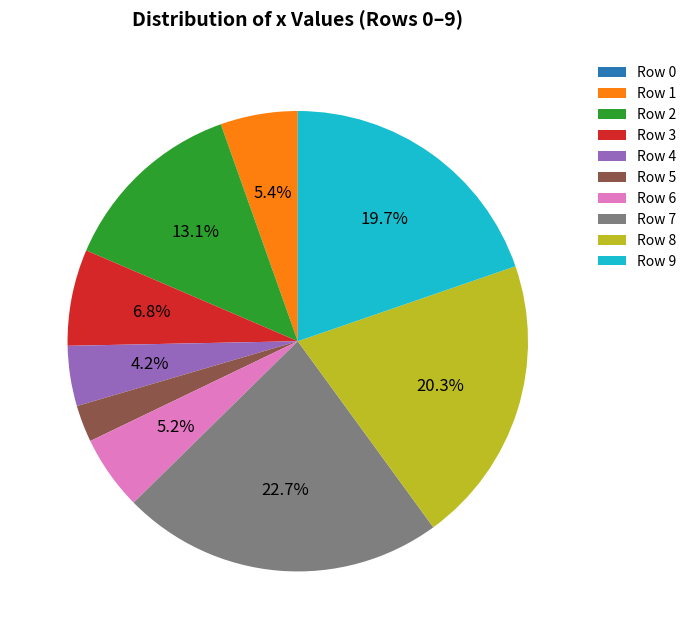

What is the ratio of the value at Row 7 to the value at Row 2?

1.7